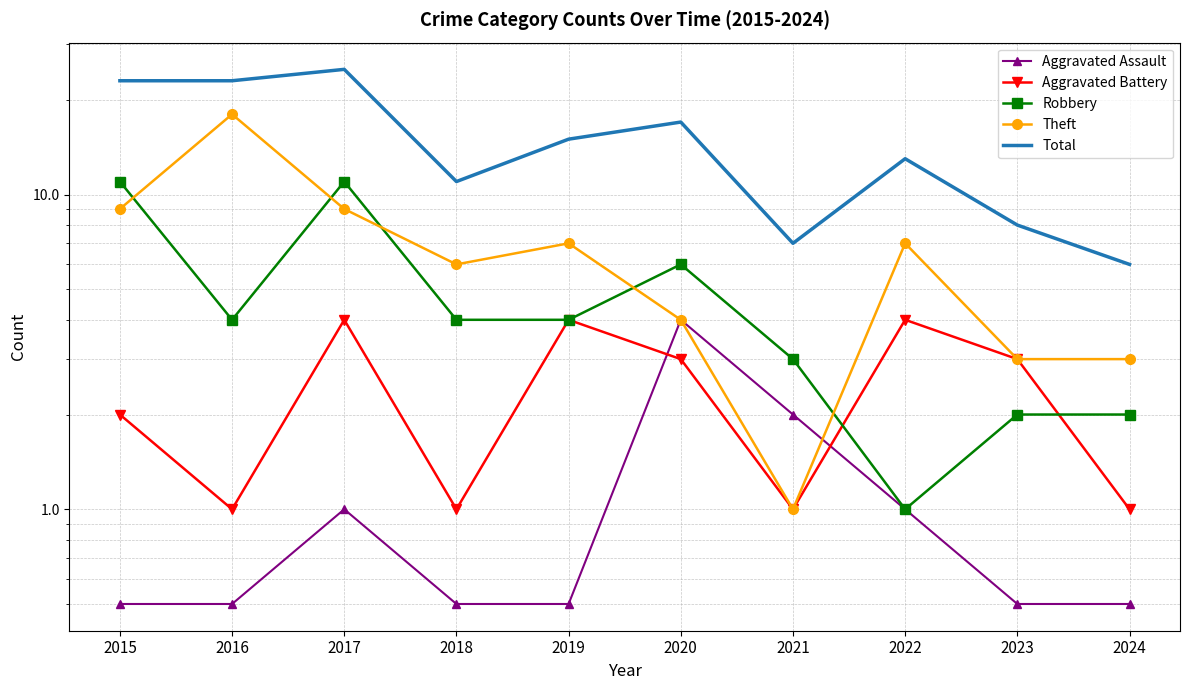

What are all the series names shown in the legend?

Aggravated Assault, Aggravated Battery, Robbery, Theft, Total